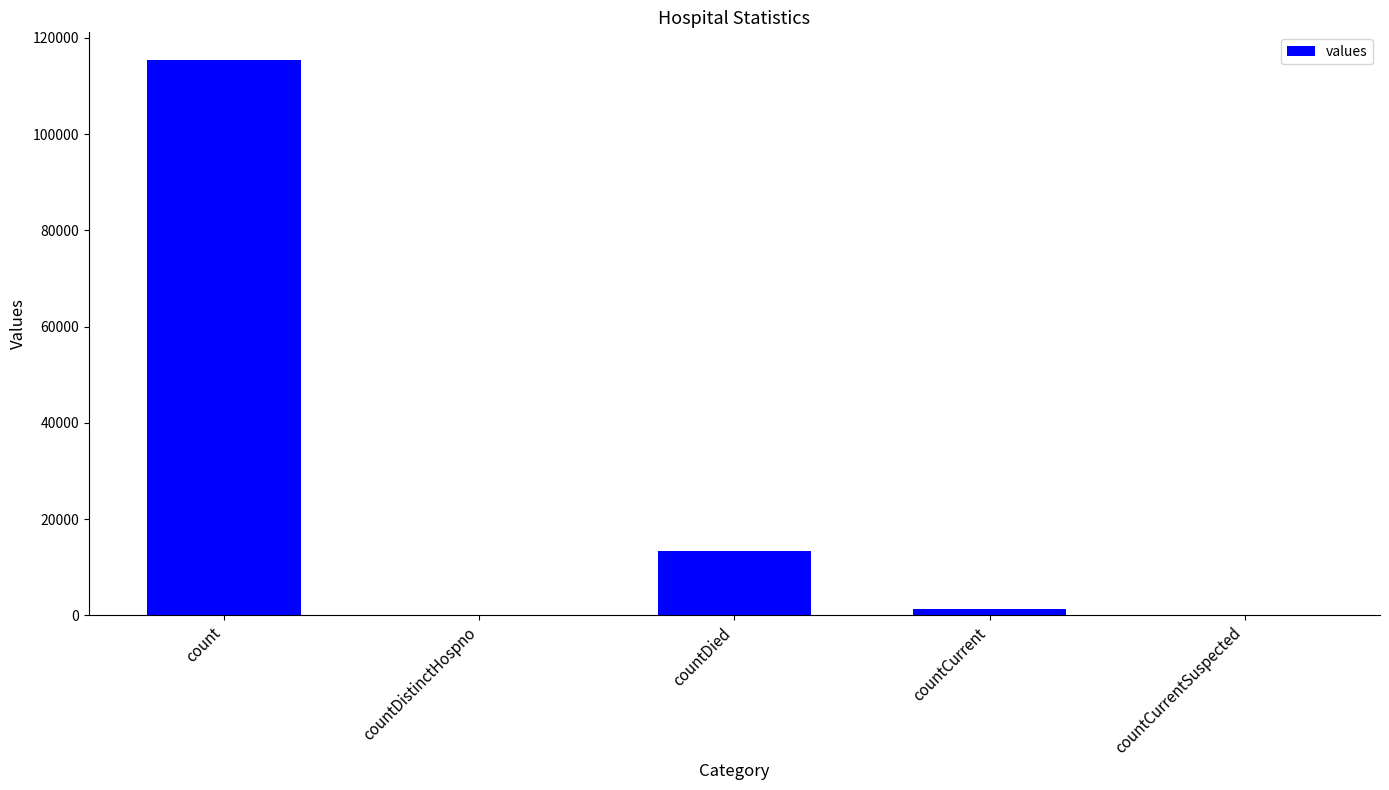

Is it true that the value at countCurrentSuspected is 36016?

False